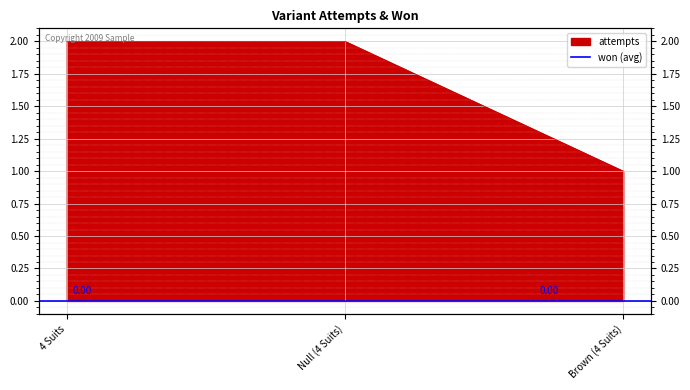

Which category has the highest value across all series?

4 Suits